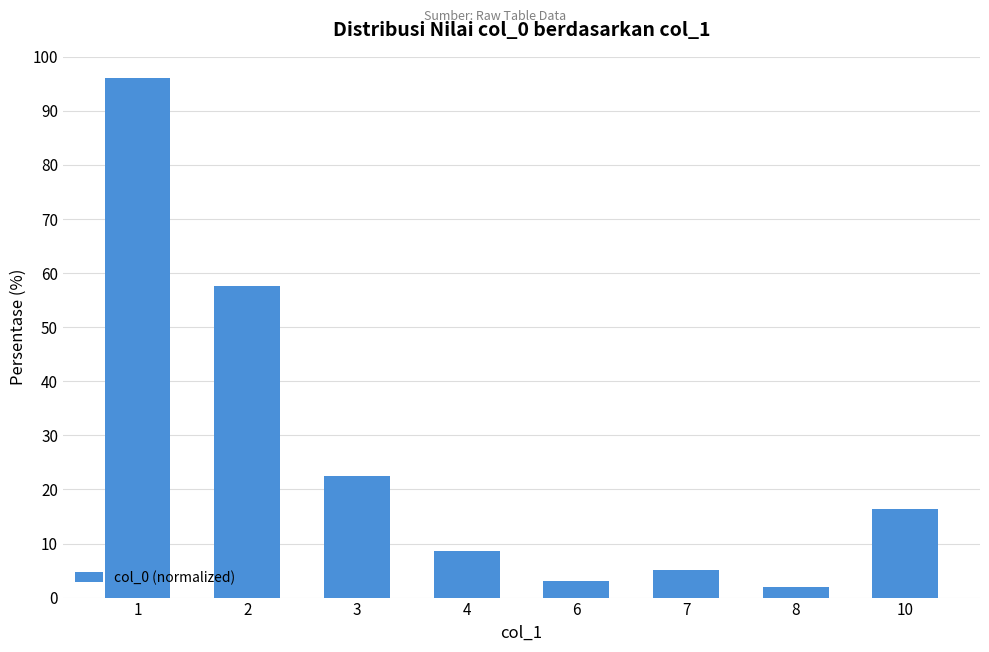

What is the difference between the maximum and second lowest values?

92.9